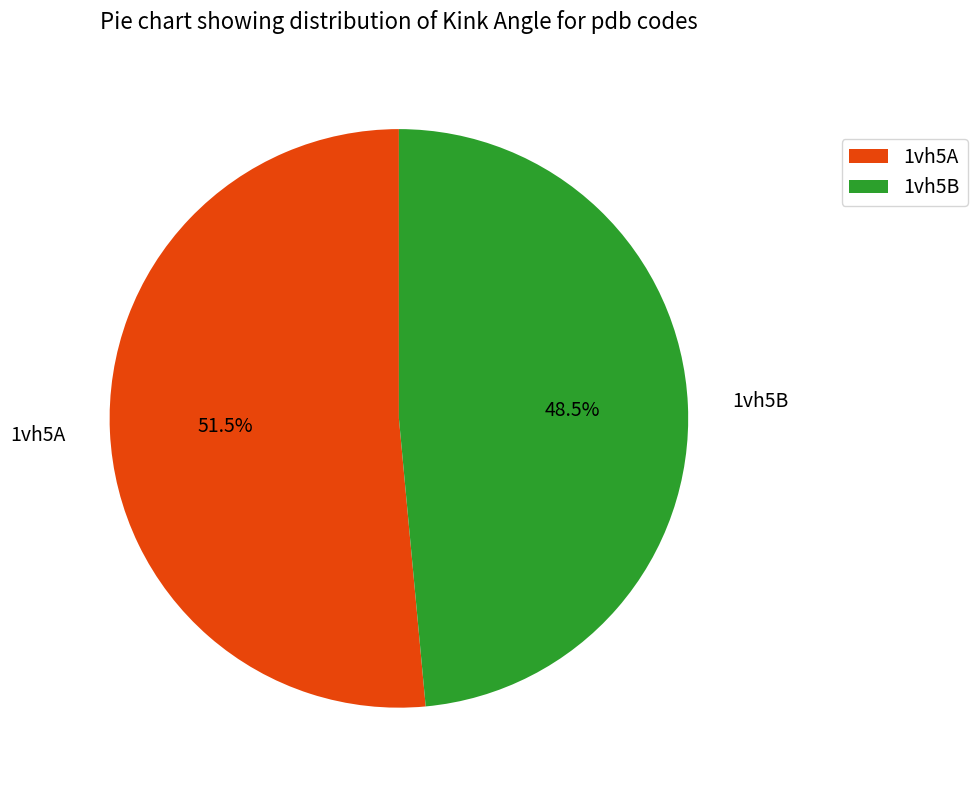

Combined, do 1vh5A and 1vh5B account for over 50%?

Yes